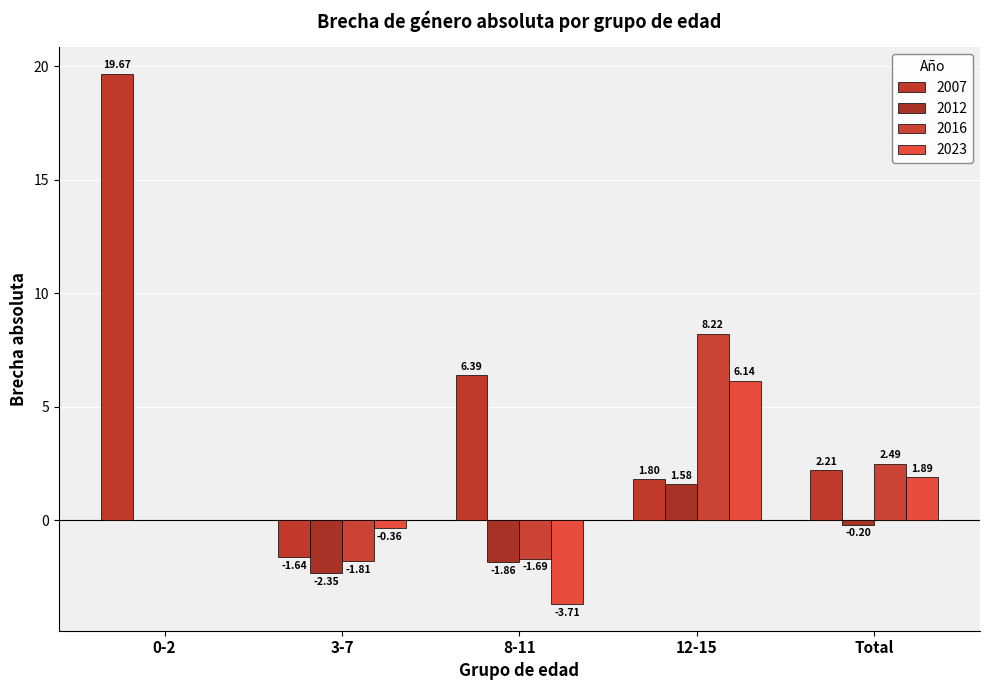

Are the bars horizontal?

No